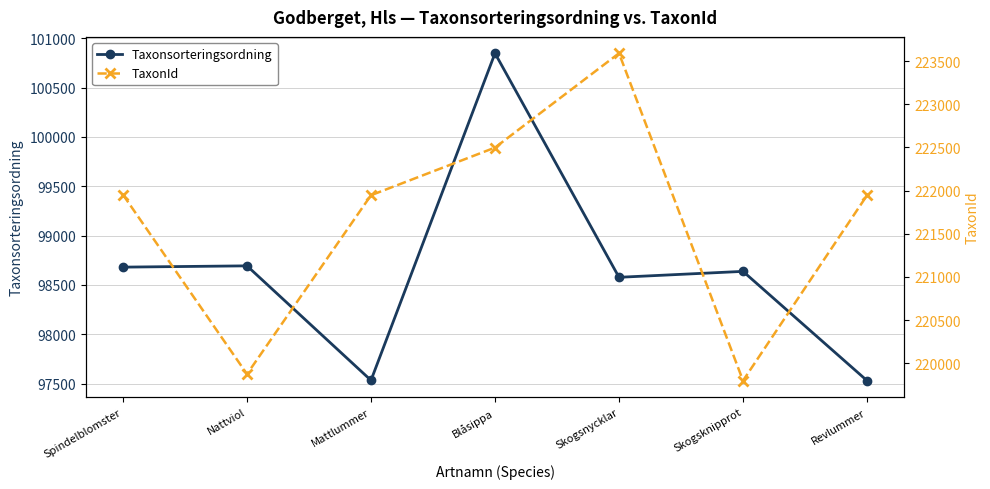

What is the difference between the highest and lowest values at Mattlummer?

124413